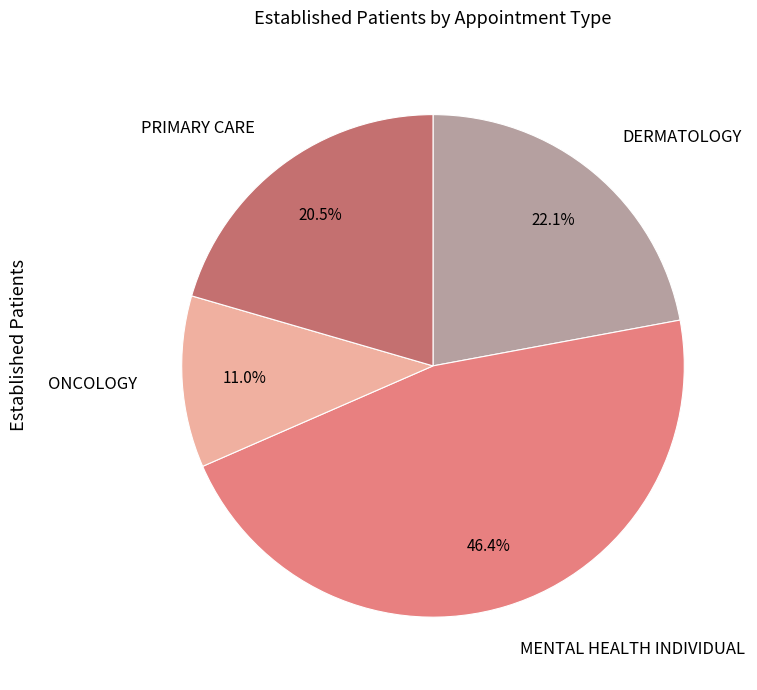

Is it true that MENTAL HEALTH INDIVIDUAL is 46% of the pie?

True